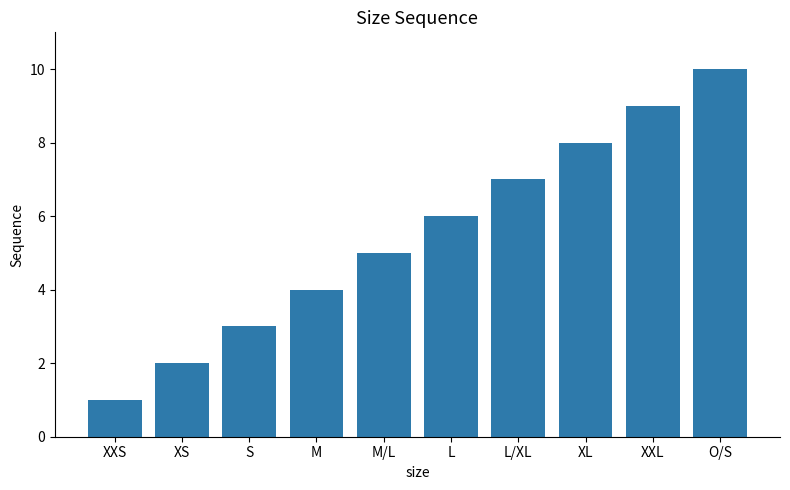

What is the ratio of the value at L/XL to the value at O/S?

0.7